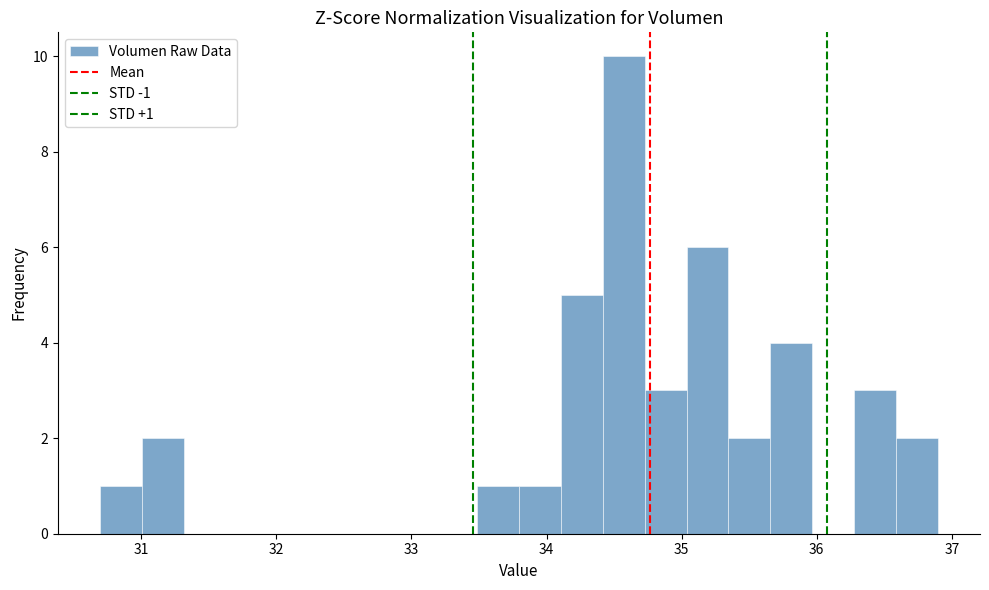

Around what value on the x-axis is the tallest bar? Give the approximate position of its centre, as read against the axis.

34.6